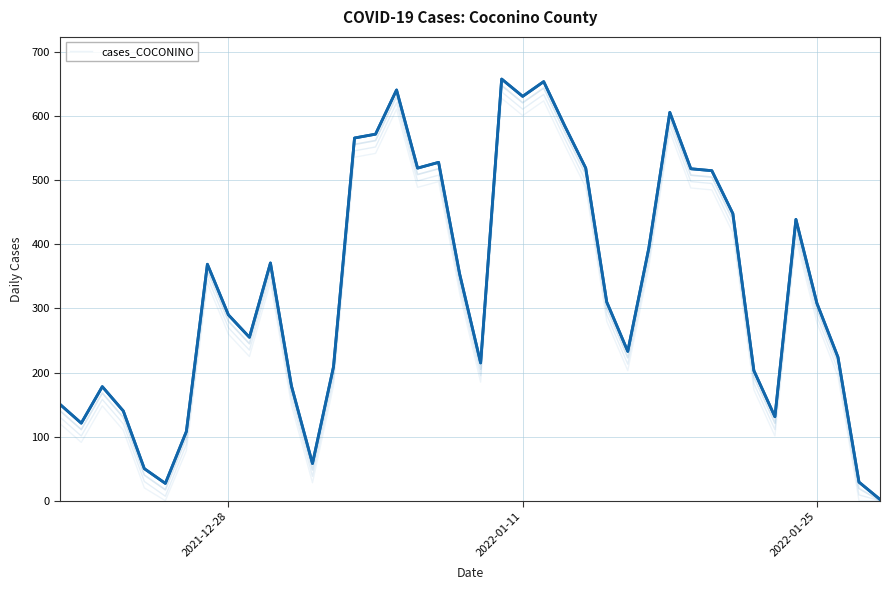

What is the value of the 34th point from the left?

203